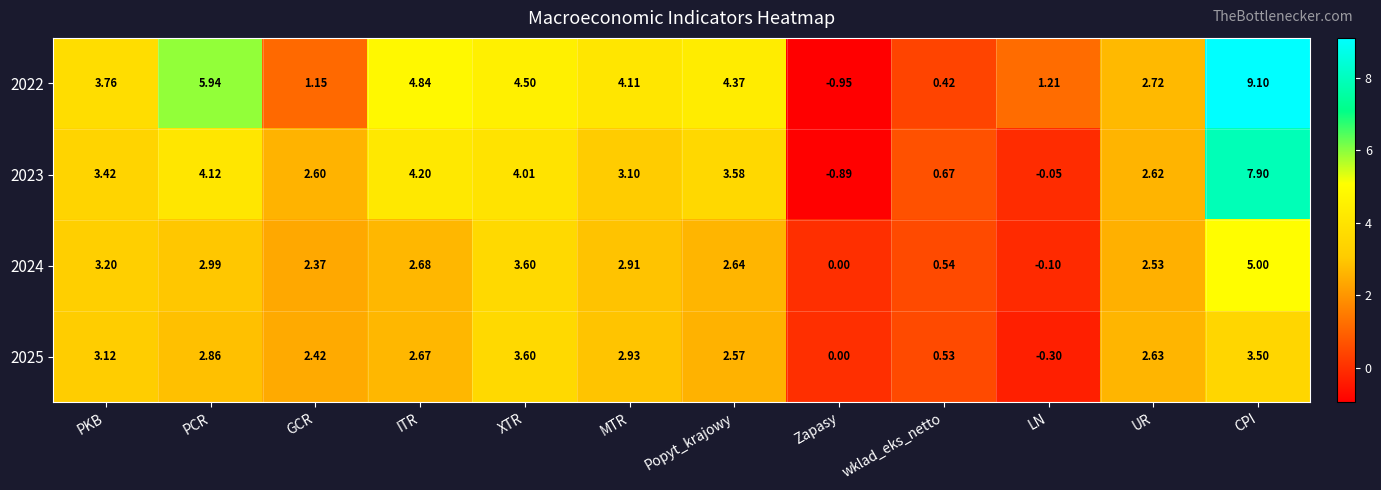

Which label corresponds to the largest value in the chart?

CPI